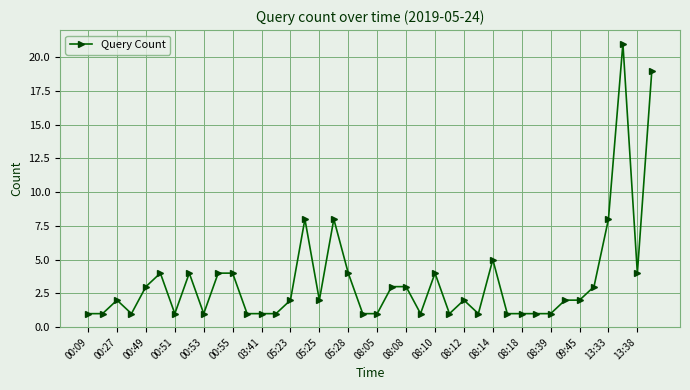

What is the average value?

3